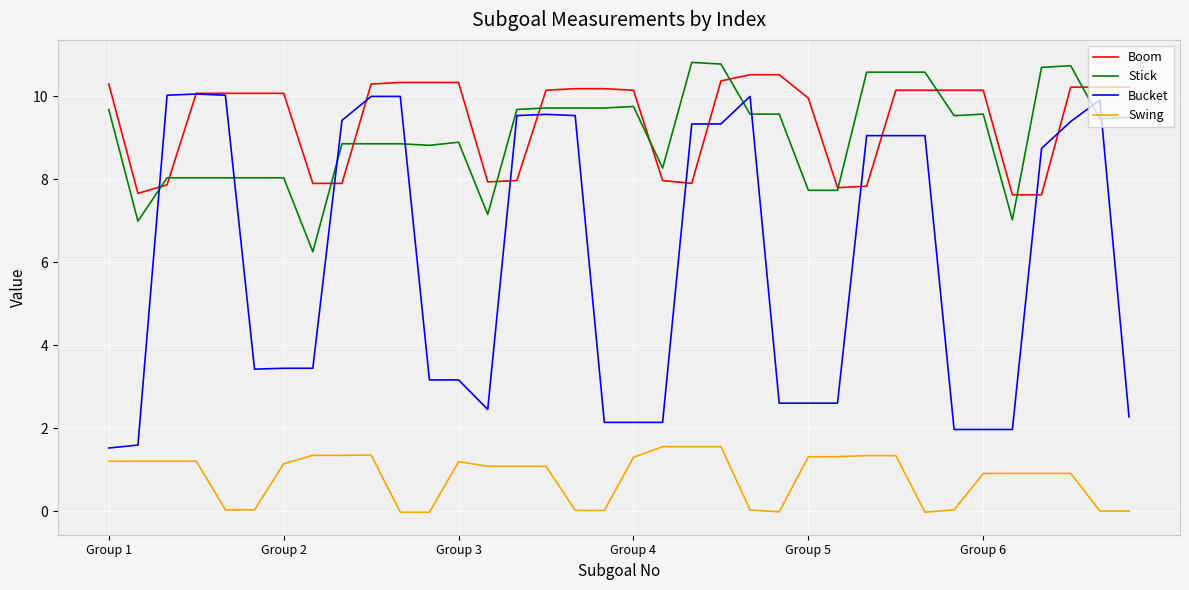

True or false: Bucket and Swing cross at least once.

False